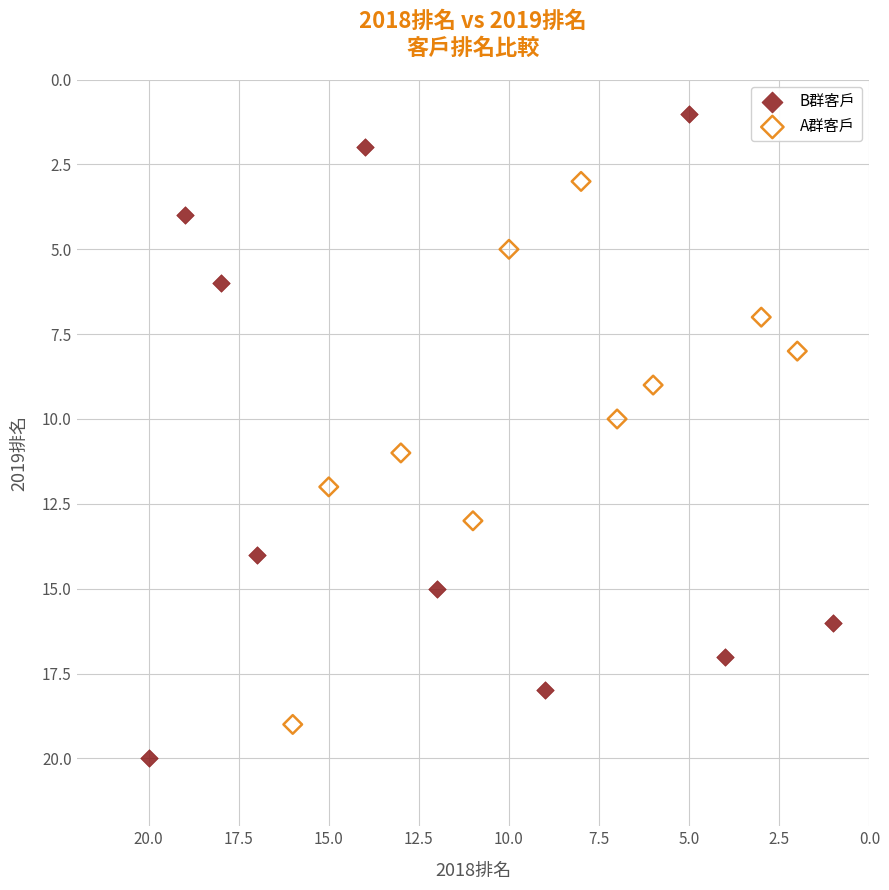

Which series has the widest spread of Y values?

B群客戶